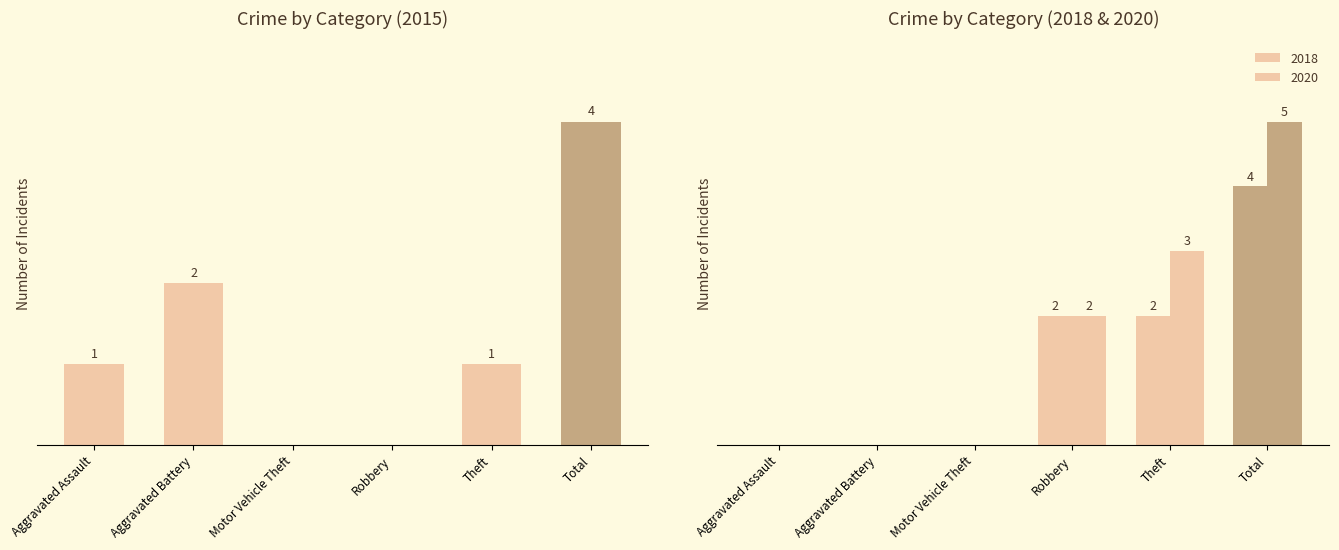

What is the difference between the 2020 values at Total and Motor Vehicle Theft?

5